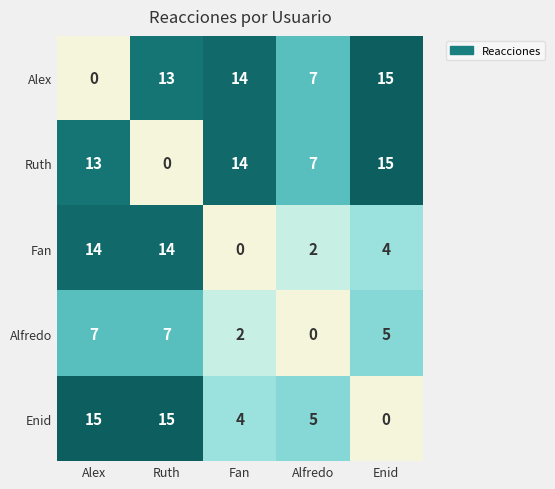

At which label is Alfredo closest to 3?

Fan